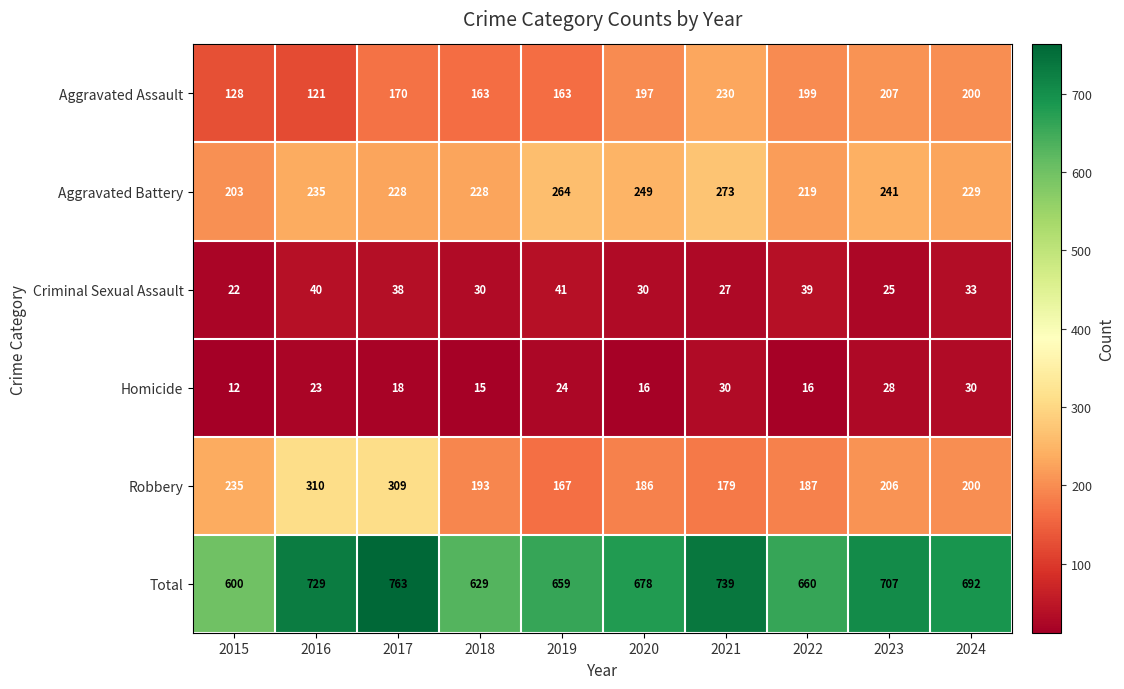

What is the difference between the Total values at 2021 and 2024?

47